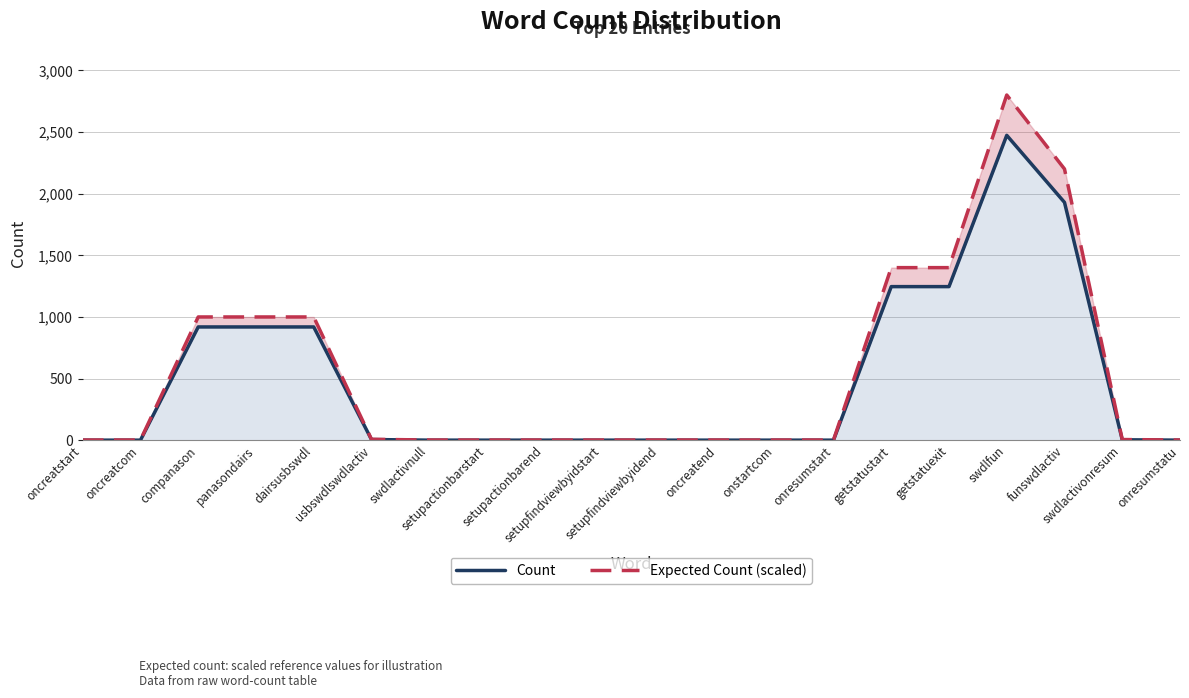

What is the label of the 3rd point from the right?

funswdlactiv